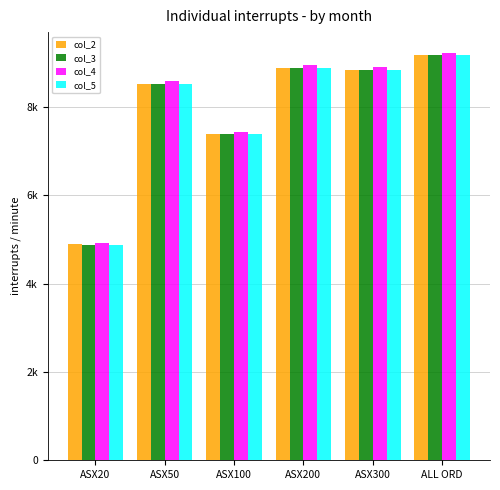

What are all the series names shown in the legend?

col_2, col_3, col_4, col_5